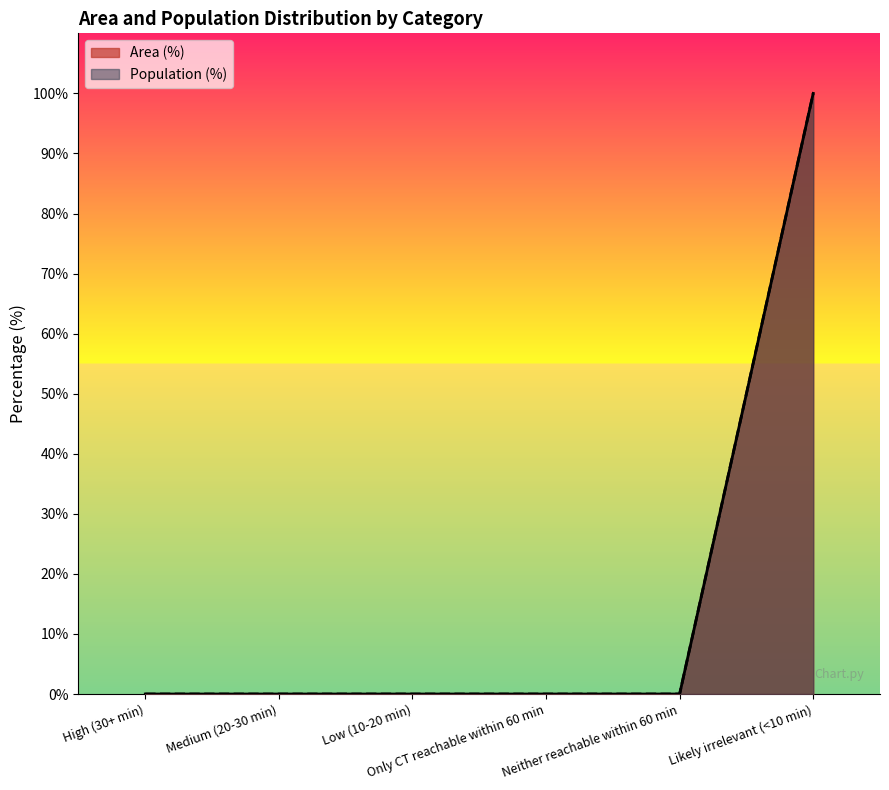

How many values in the Population (%) series exceed 0?

1